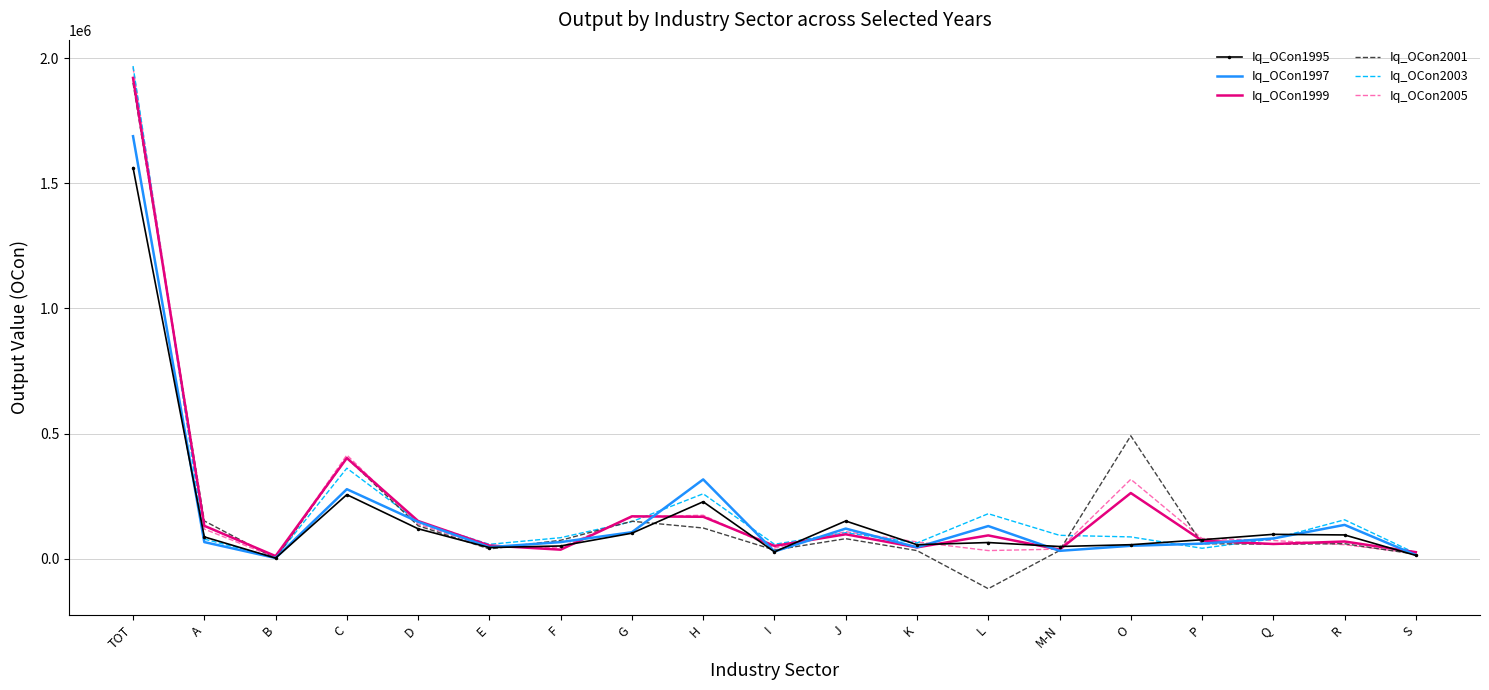

How many values in the Iq_OCon1997 series are below 66529?

9